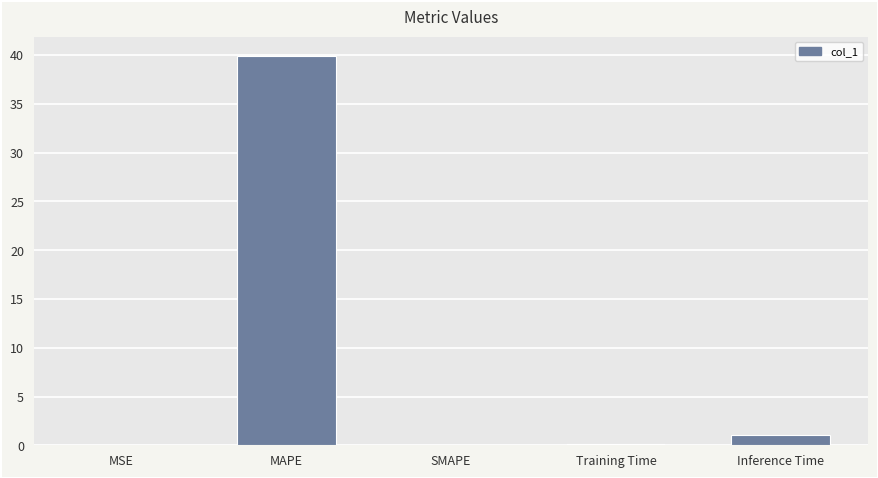

What is the sum of all values?

41.0